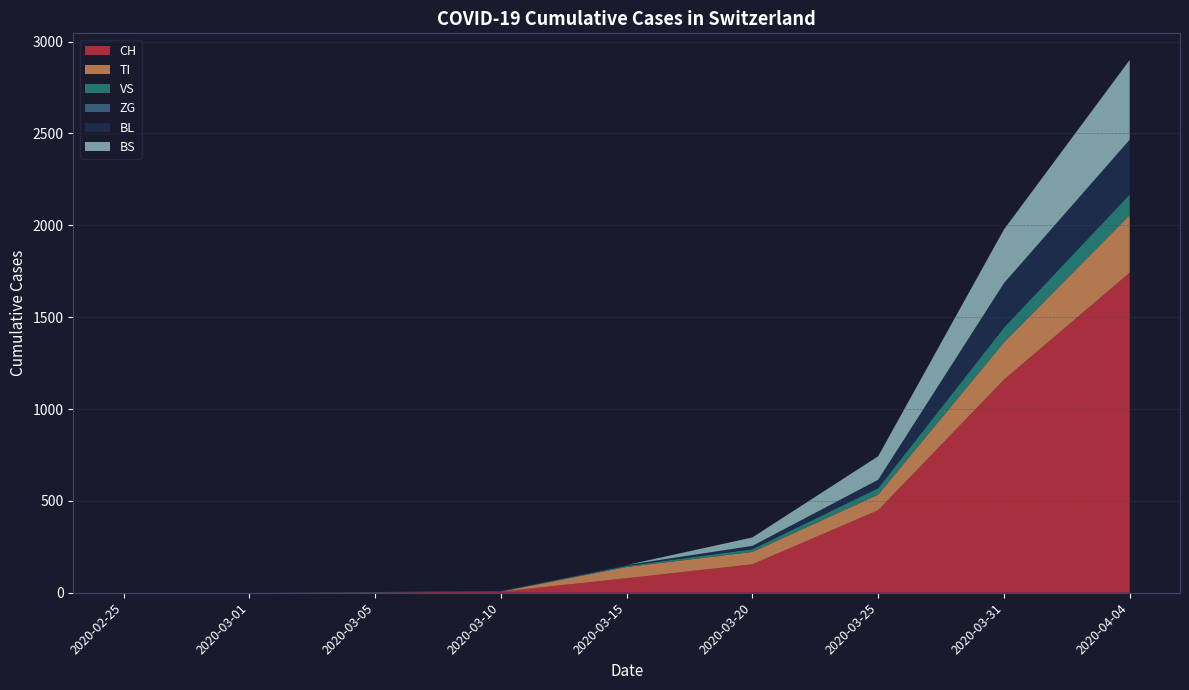

Reading left to right, transcribe all the data shown in this chart.

CH: 0	0	2	6	79	155	449	1160	1742
TI: 0	0	0	0	61	67	85	202	314
VS: 0	0	2	2	6	15	35	81	112
ZG: 0	0	0	0	0	0	0	0	0
BL: 0	0	0	2	5	18	46	242	298
BS: 0	0	0	0	0	46	128	292	434